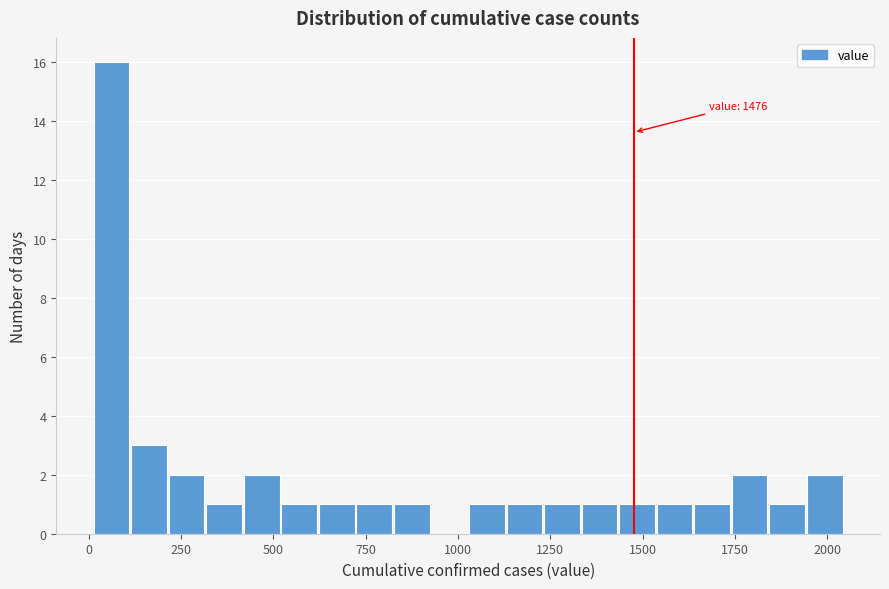

Read against the x-axis, roughly where is the centre of the tallest bar?

50